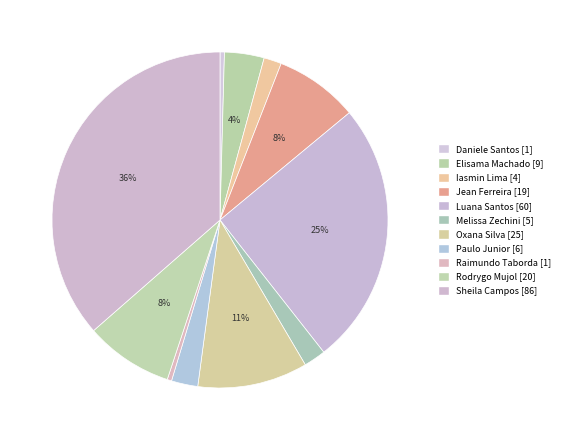

Count the number of slices in the pie.

11